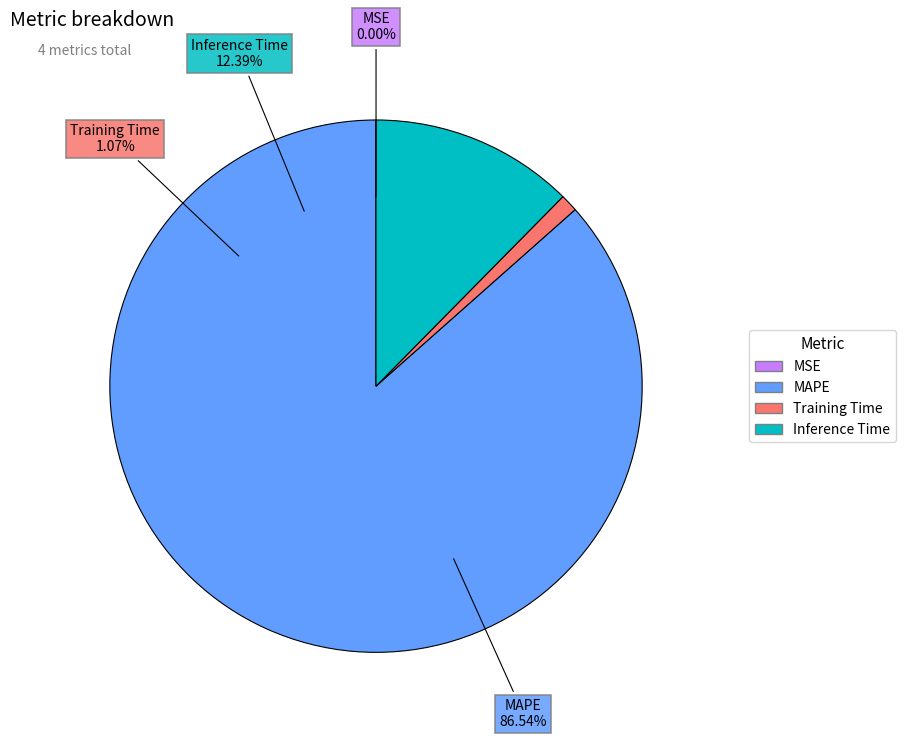

To the nearest percent, what is the difference between the Inference Time and MAPE slice percentages?

74%